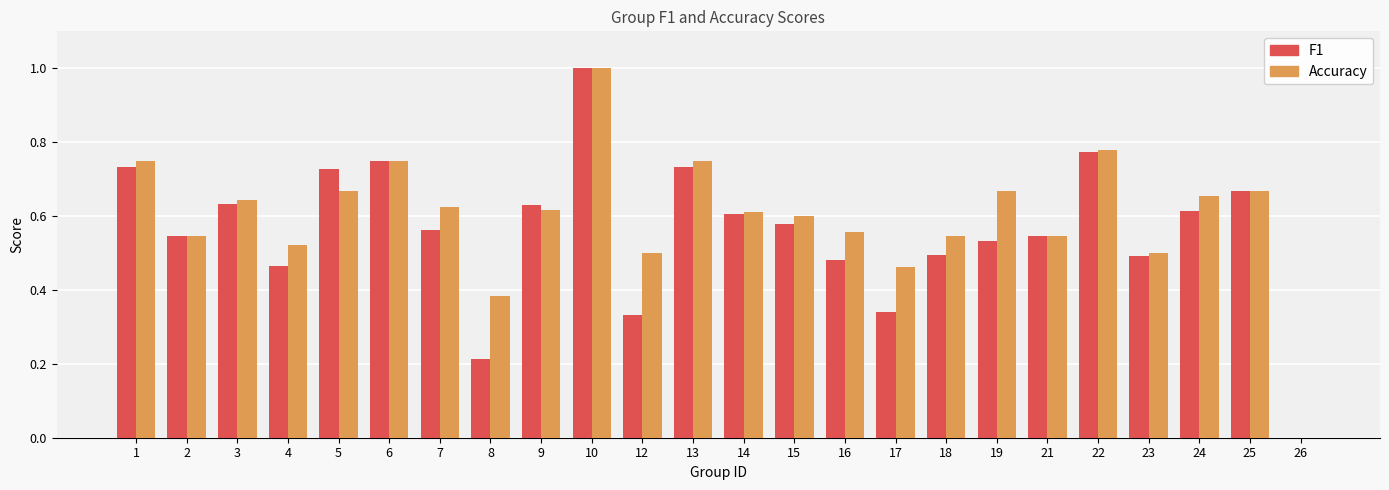

How many values in the F1 series exceed 0?

23